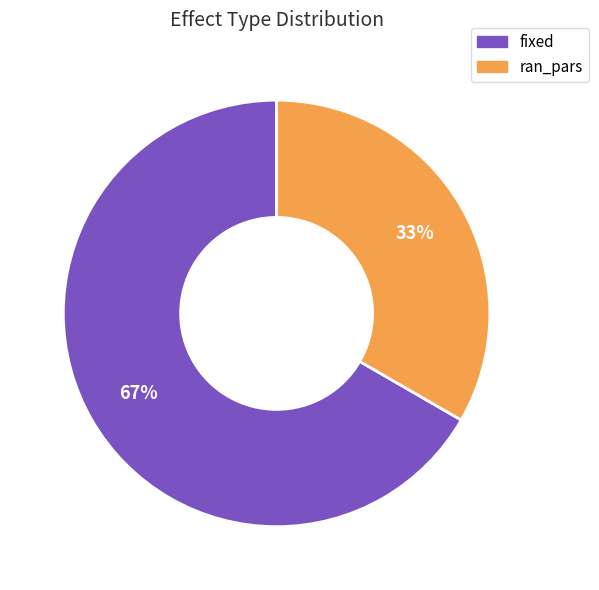

How many segments does this pie chart have?

2